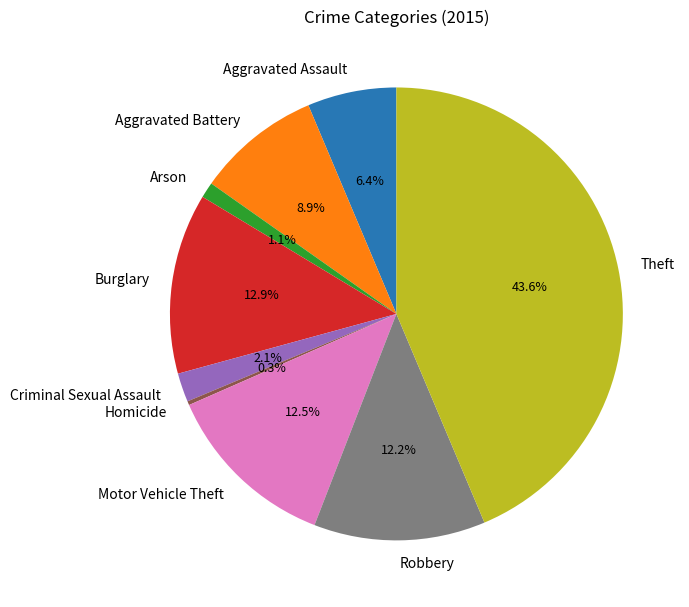

Is Aggravated Assault the majority of the pie?

No